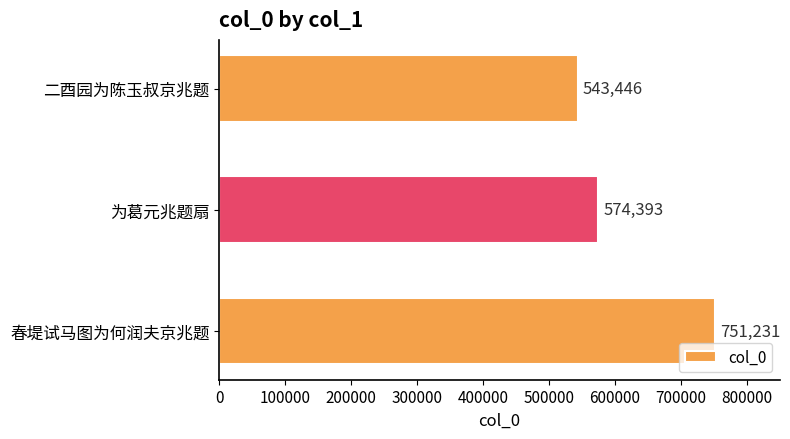

Reading bottom to top, transcribe all the data shown in this chart.

春堤试马图为何润夫京兆题=751231	为葛元兆题扇=574393	二酉园为陈玉叔京兆题=543446